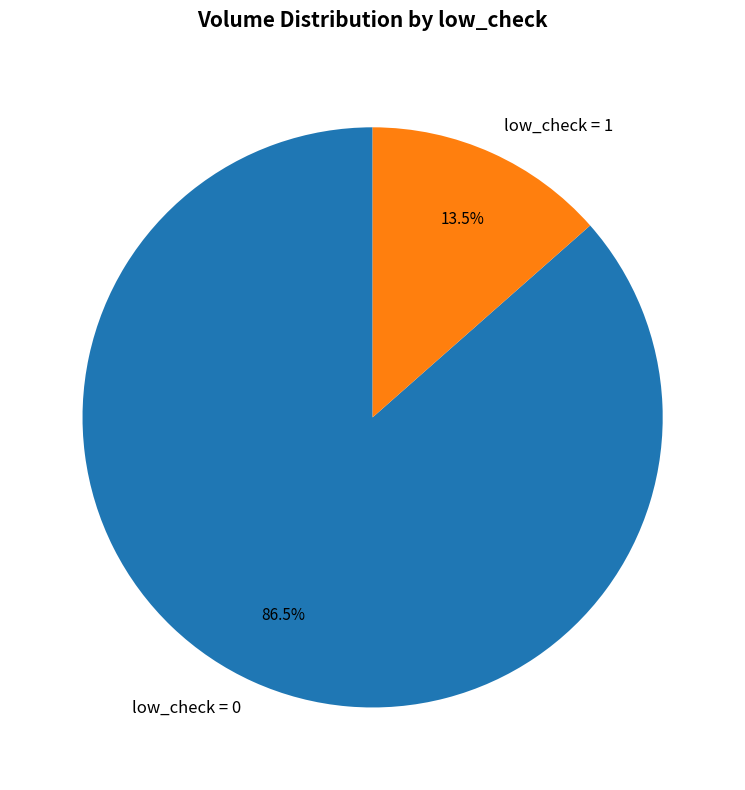

Rank the categories by value from lowest to highest.

low_check = 1, low_check = 0